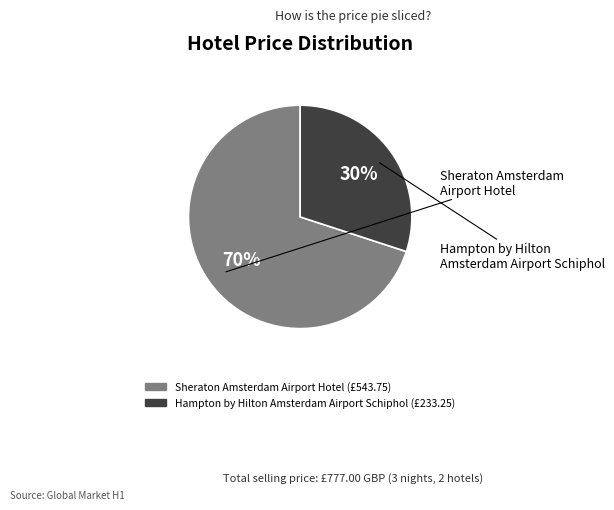

How many slices are in this pie chart?

2